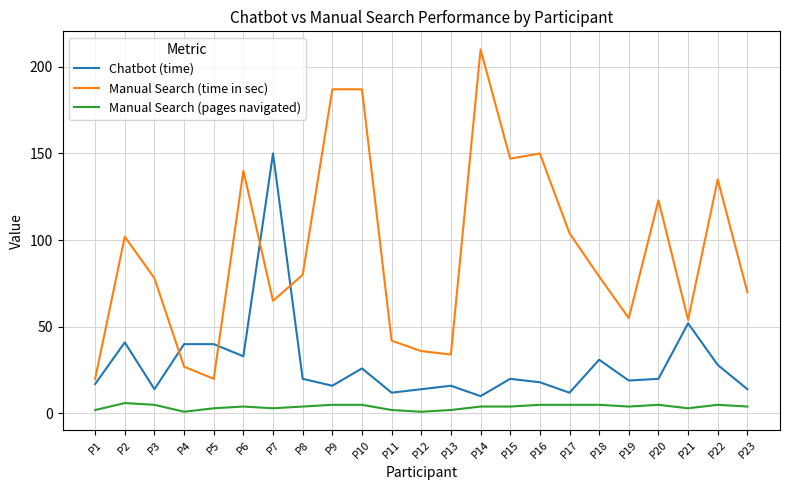

What is the difference between the Manual Search (pages navigated) values at P15 and P22?

1